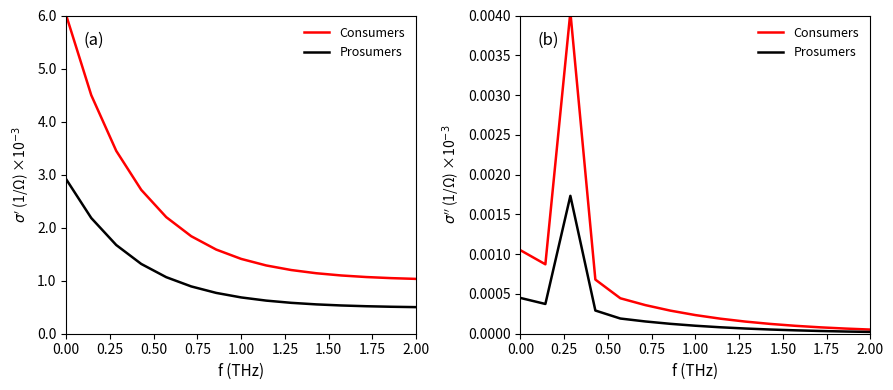

What is the label of the 5th point from the left?

1.00